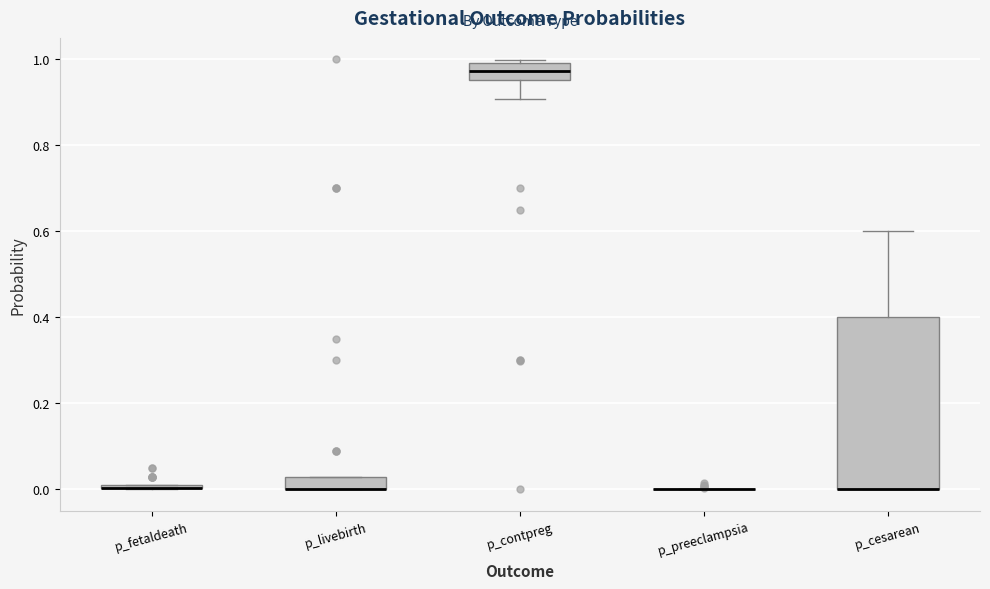

Which box is the tallest, from its lower edge to its upper edge?

p_cesarean